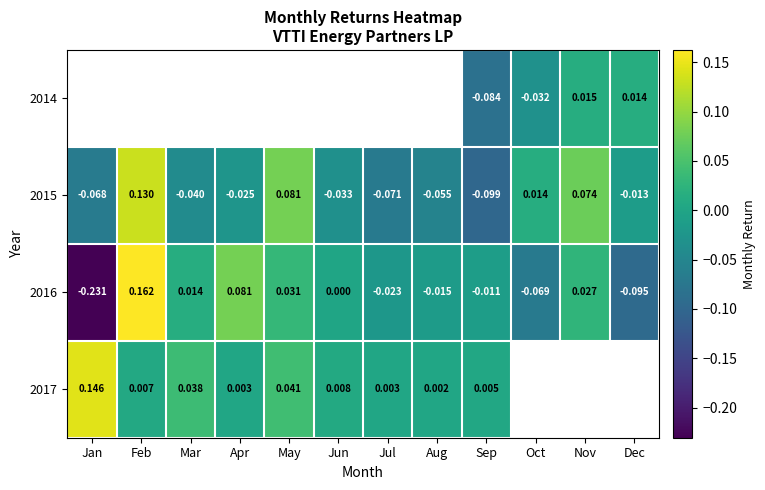

Rank the categories by 2016 value from lowest to highest.

Jan, Dec, Oct, Jul, Aug, Sep, Jun, Mar, Nov, May, Apr, Feb